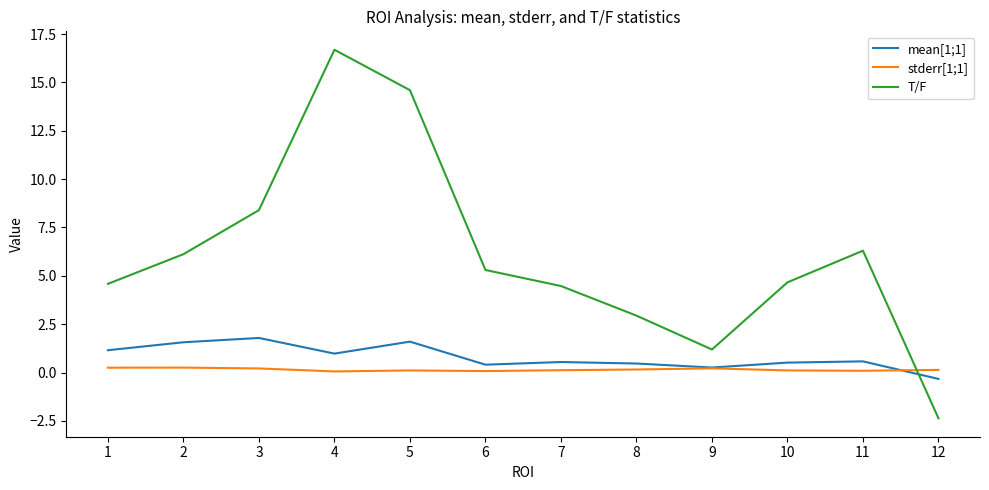

True or false: T/F and mean[1;1] intersect in this chart.

True